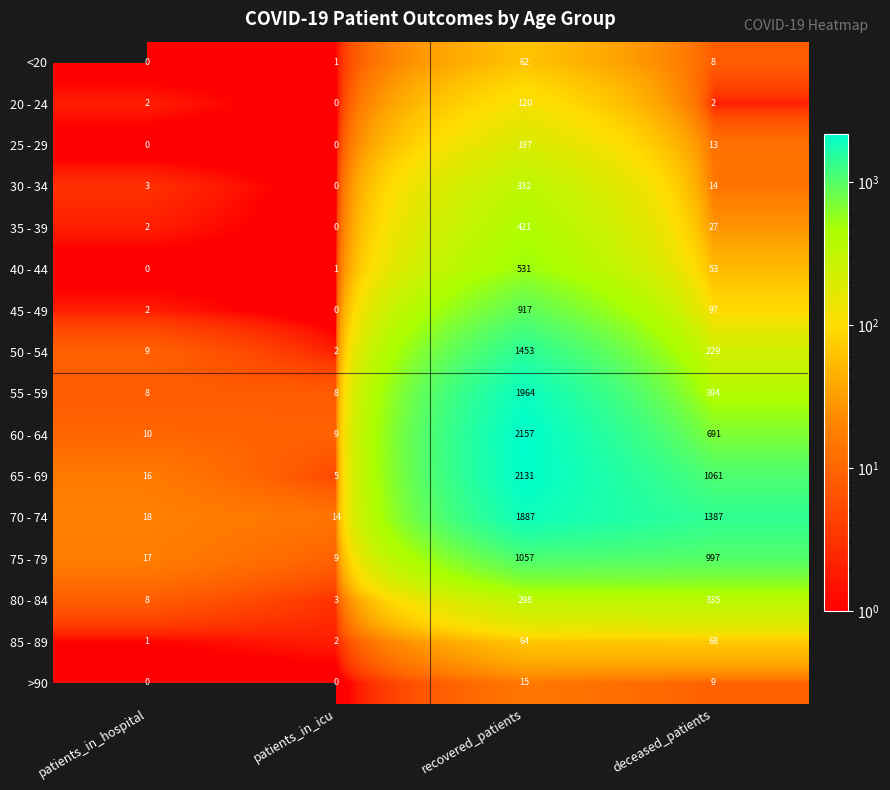

List the series in order of their peak value, highest first.

60 - 64, 65 - 69, 55 - 59, 70 - 74, 50 - 54, 75 - 79, 45 - 49, 40 - 44, 35 - 39, 80 - 84, 30 - 34, 25 - 29, 20 - 24, 85 - 89, <20, >90